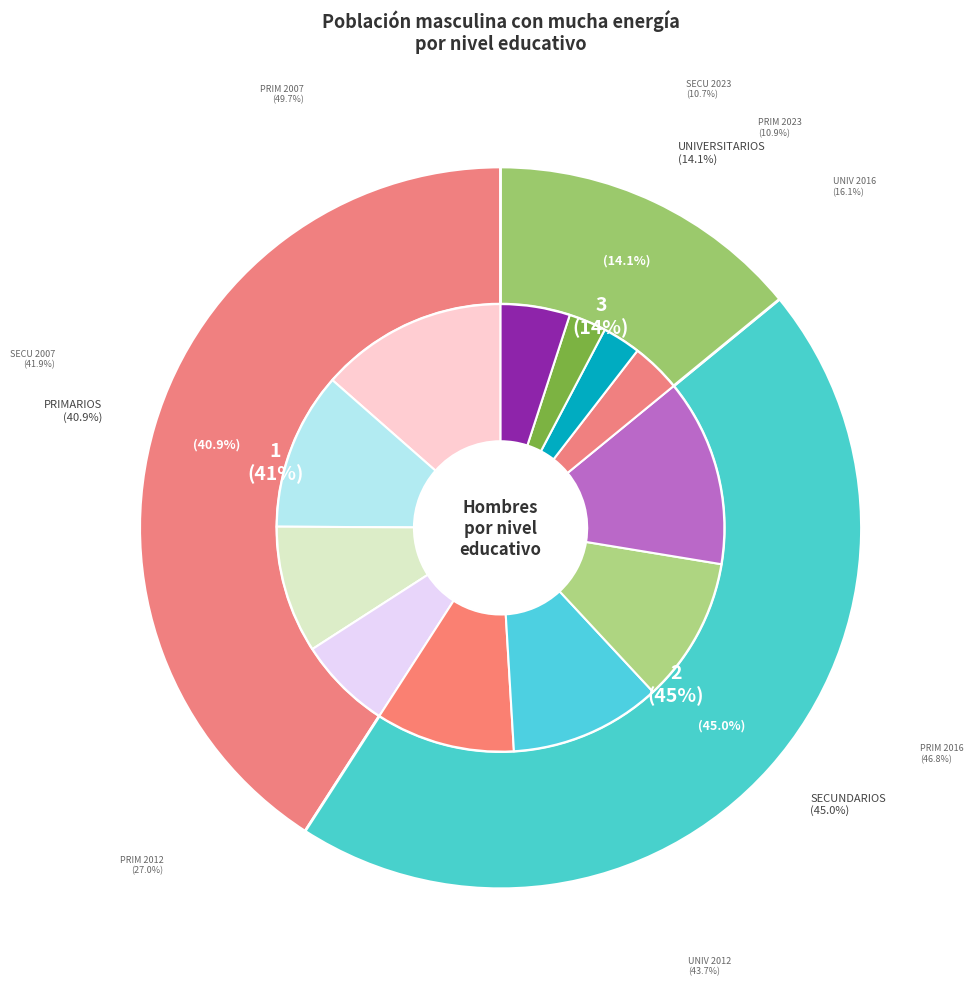

To the nearest percent, what portion does values_2016 represent?

20%